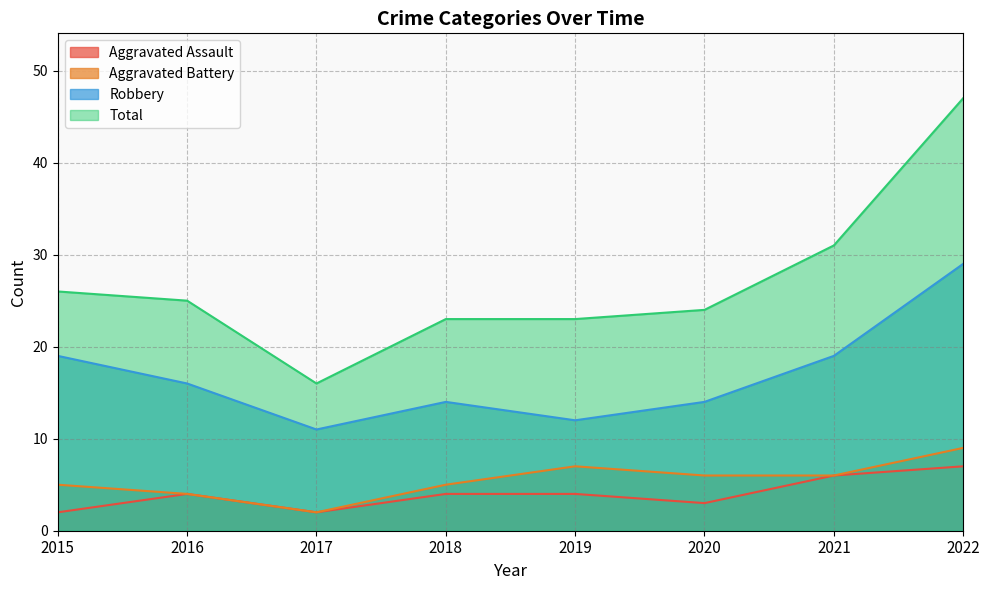

The Robbery series shows 7 at 2019. True or false?

False